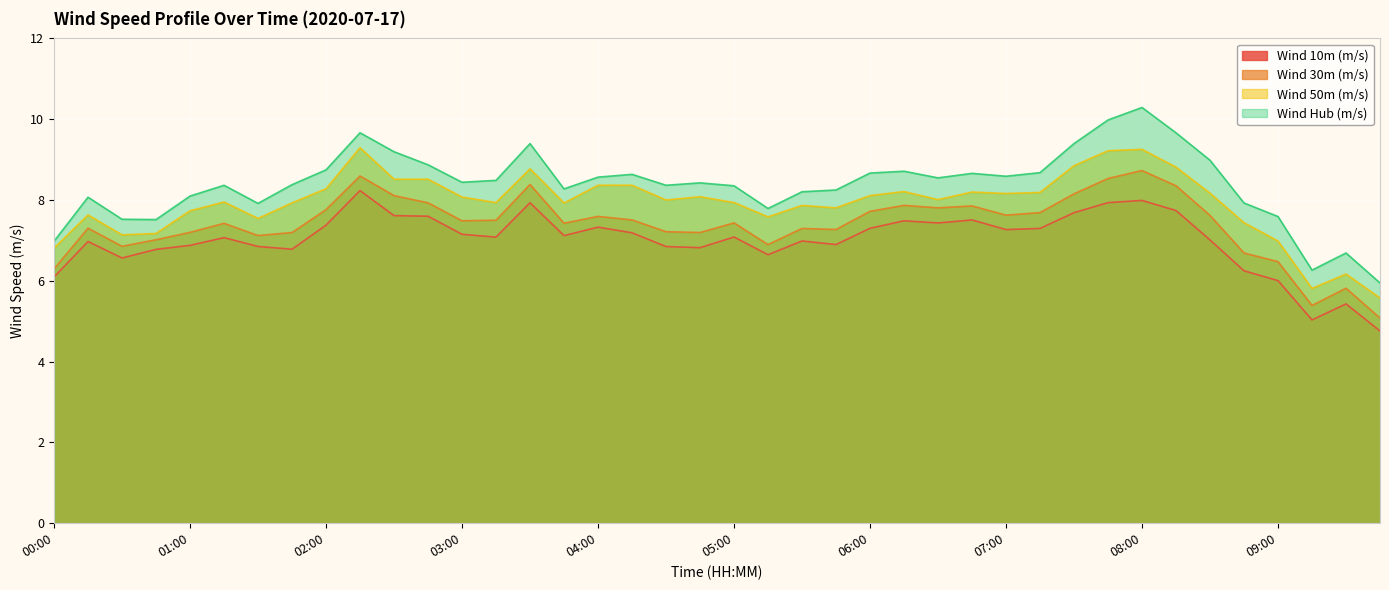

Between 03:30 and 04:15, which is larger?

03:30